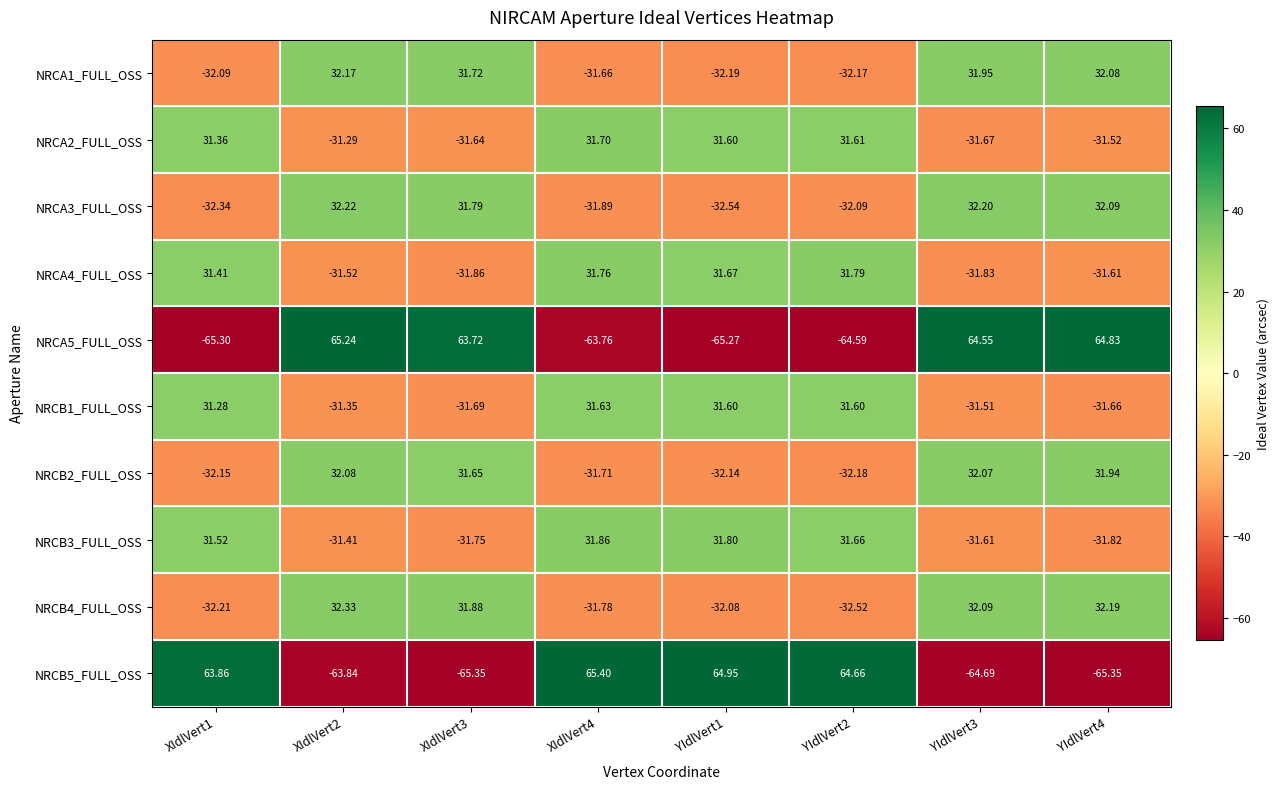

How many series are shown in this chart?

10